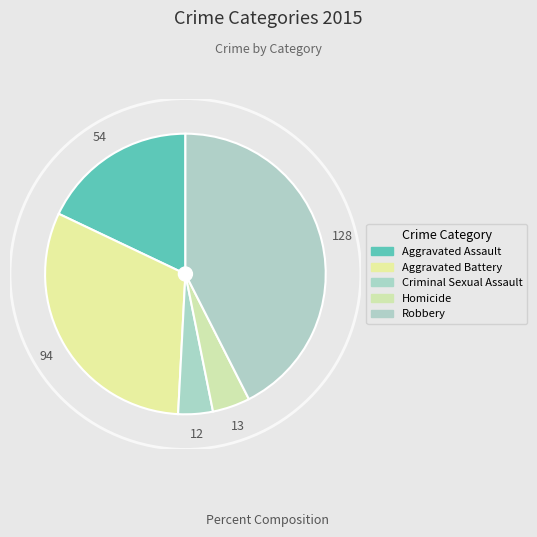

Rank the categories by value from highest to lowest.

Robbery, Aggravated Battery, Aggravated Assault, Homicide, Criminal Sexual Assault